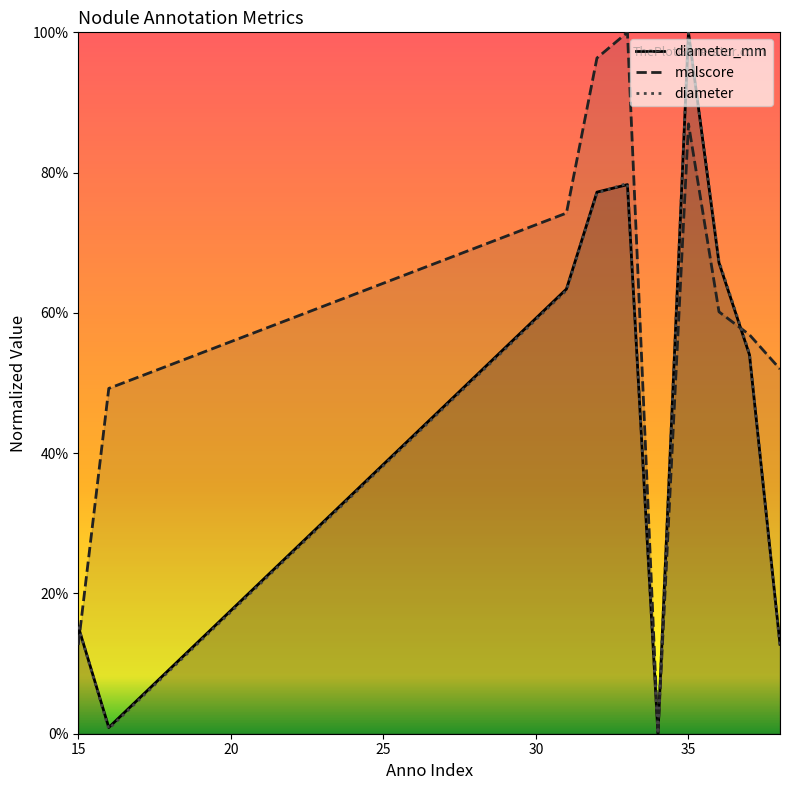

What are all the series names shown in the legend?

diameter_mm, malscore, diameter